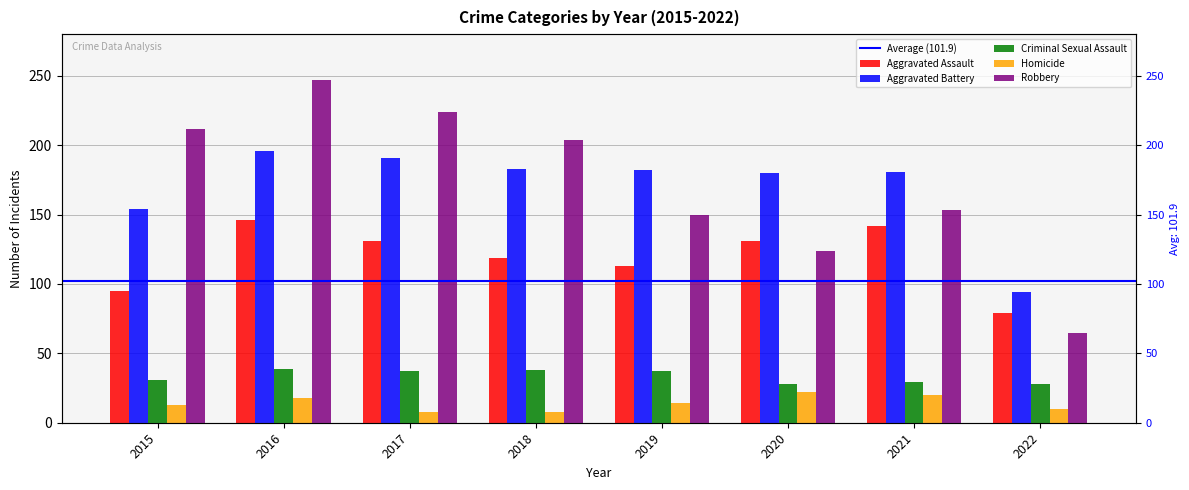

What is the value of the Aggravated Battery bar at the 1st from the left?

154